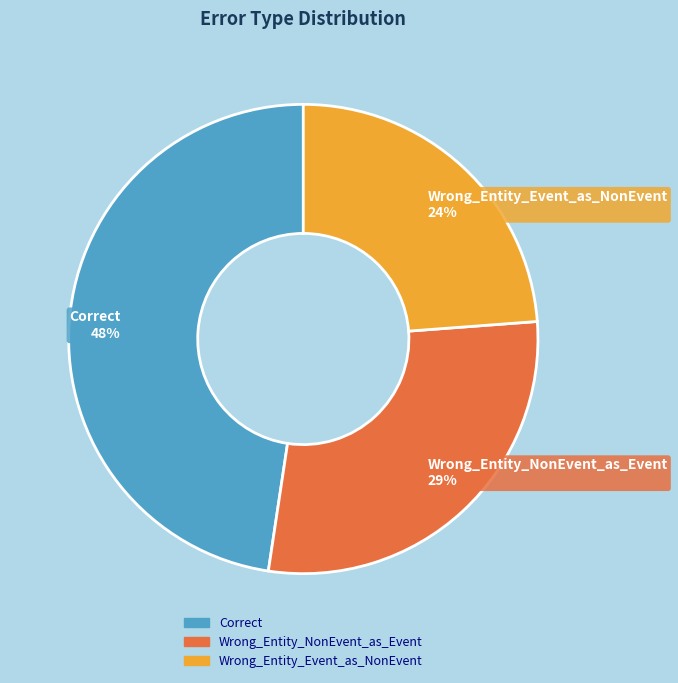

Does any single category account for the majority?

No